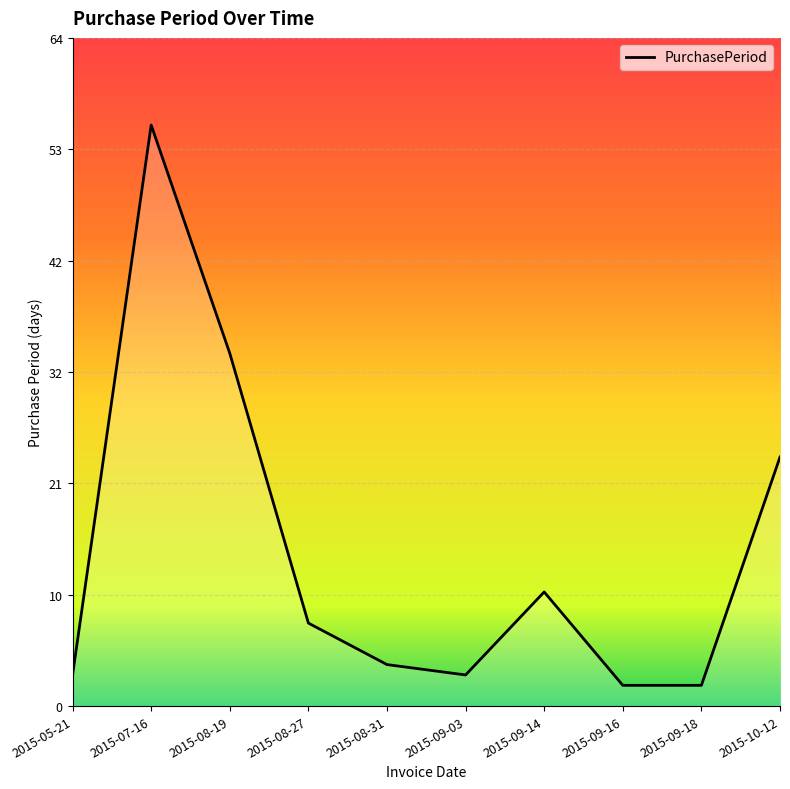

Does the chart display data point markers on the line(s)?

No